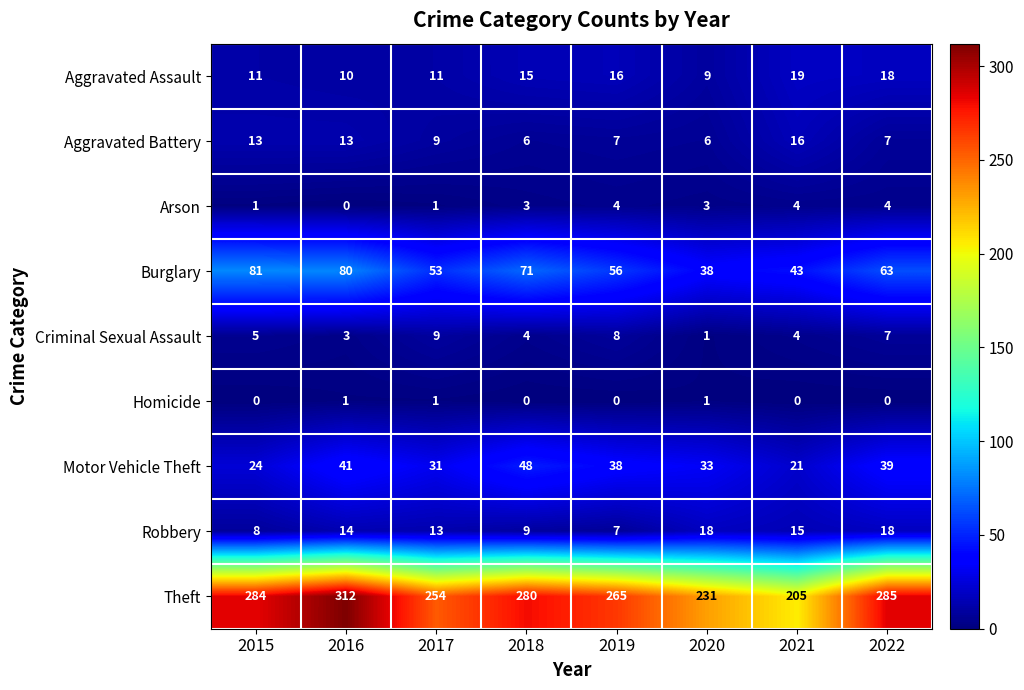

What is the minimum value for Motor Vehicle Theft?

21